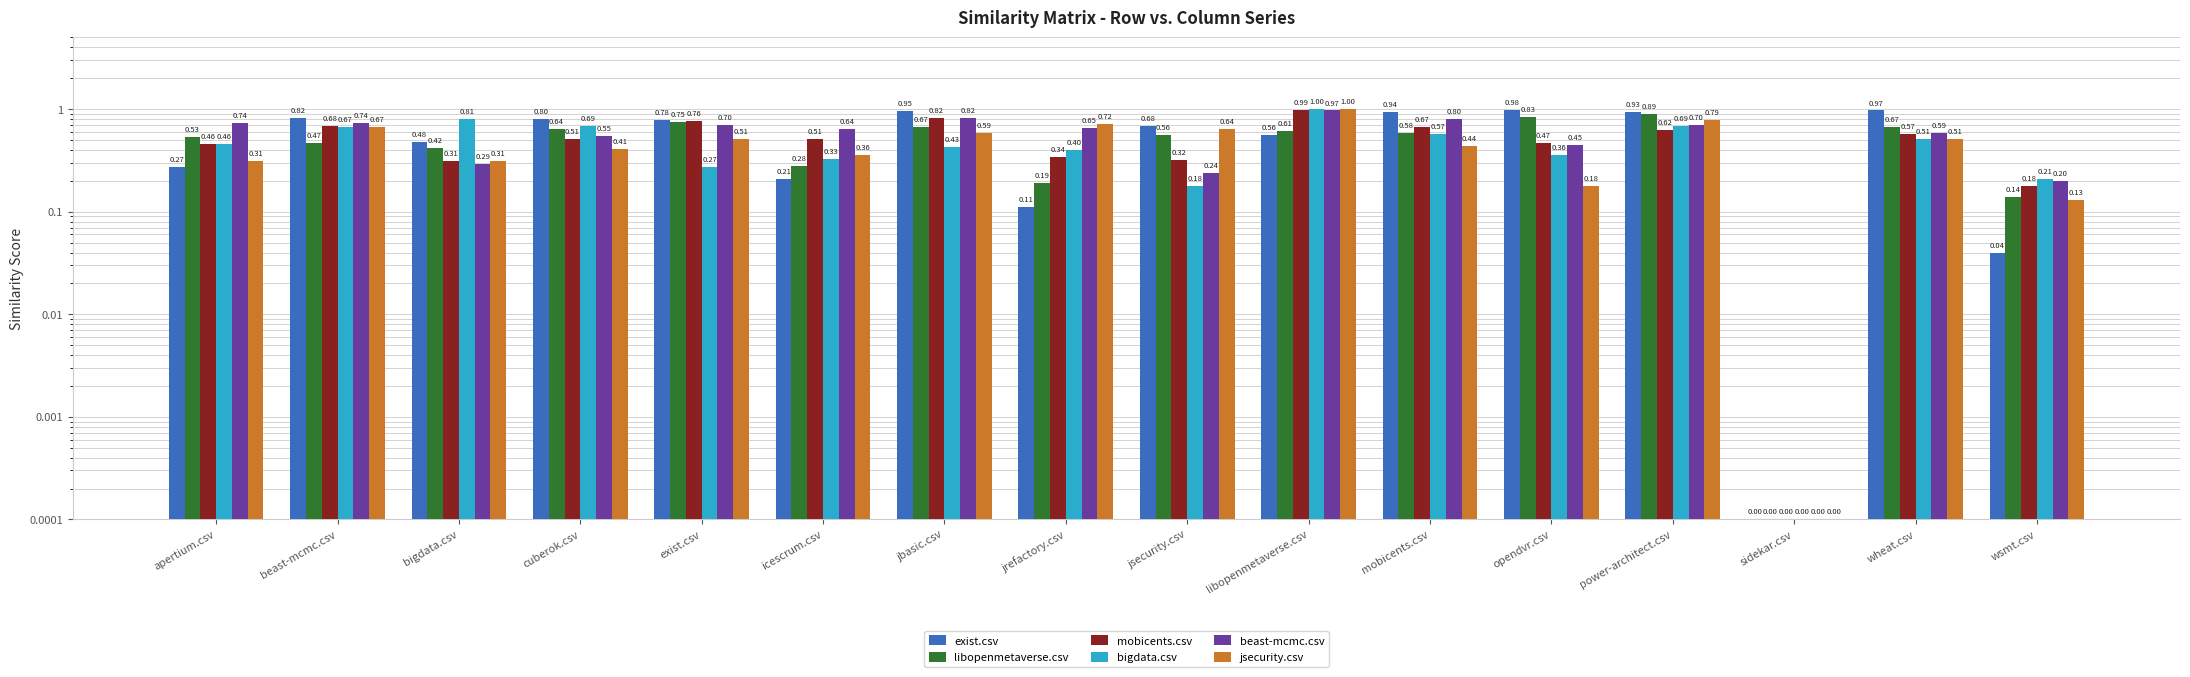

At which category is the sum across all series the highest?

libopenmetaverse.csv